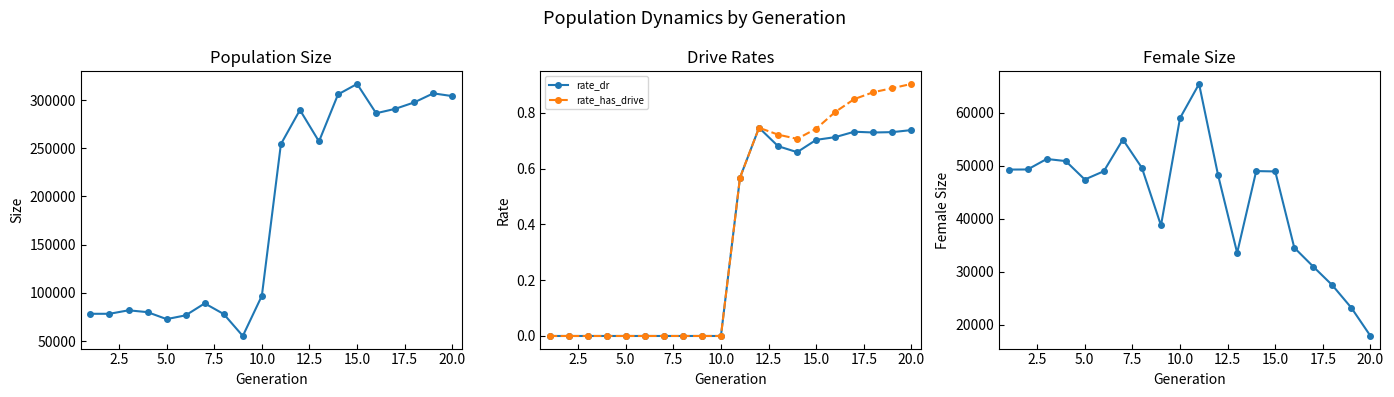

True or false: rate_dr and size cross at least once.

False